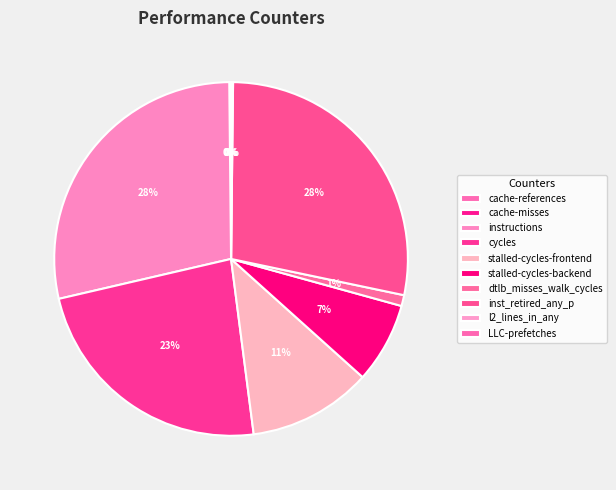

Which slice is the largest?

instructions